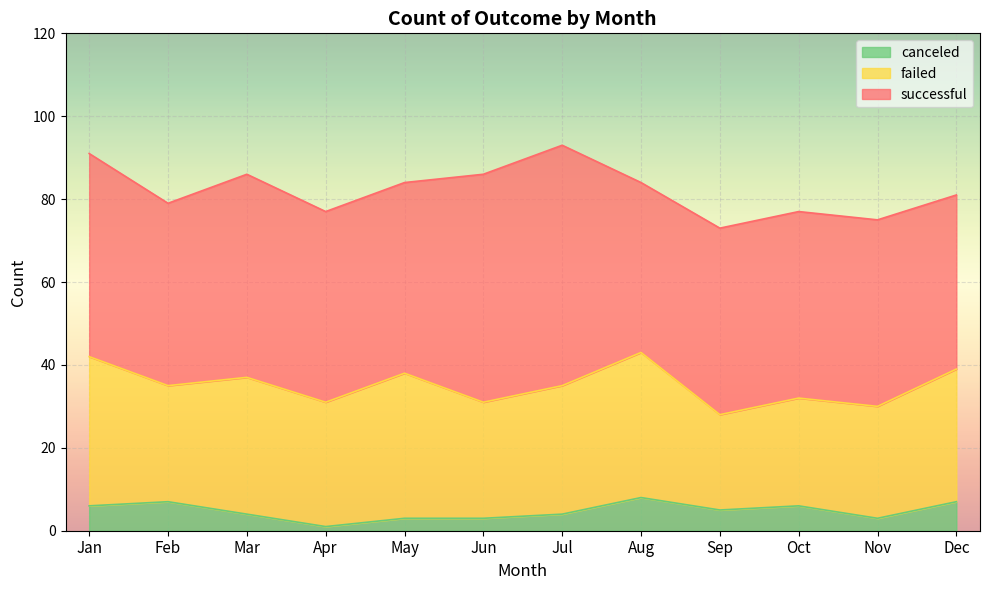

What is the value of the canceled point at the 4th from the left?

1